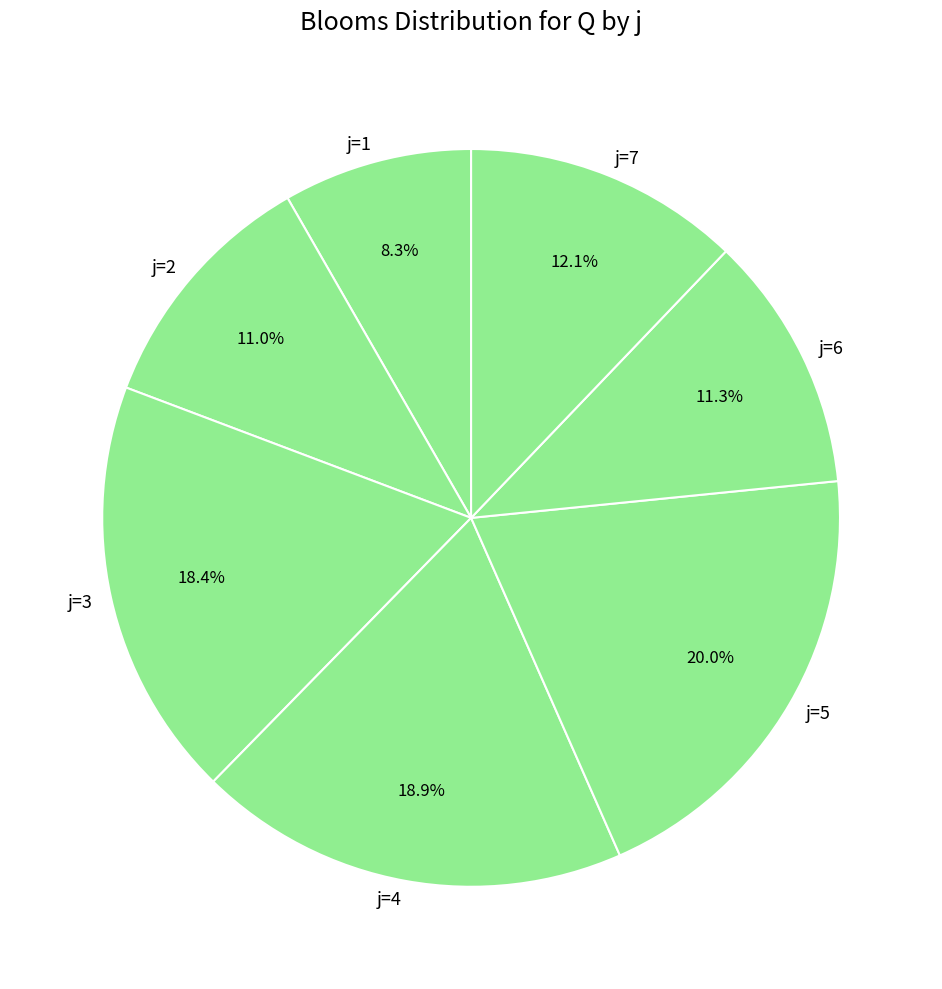

Combined, do j=6 and j=4 account for over 50%?

No